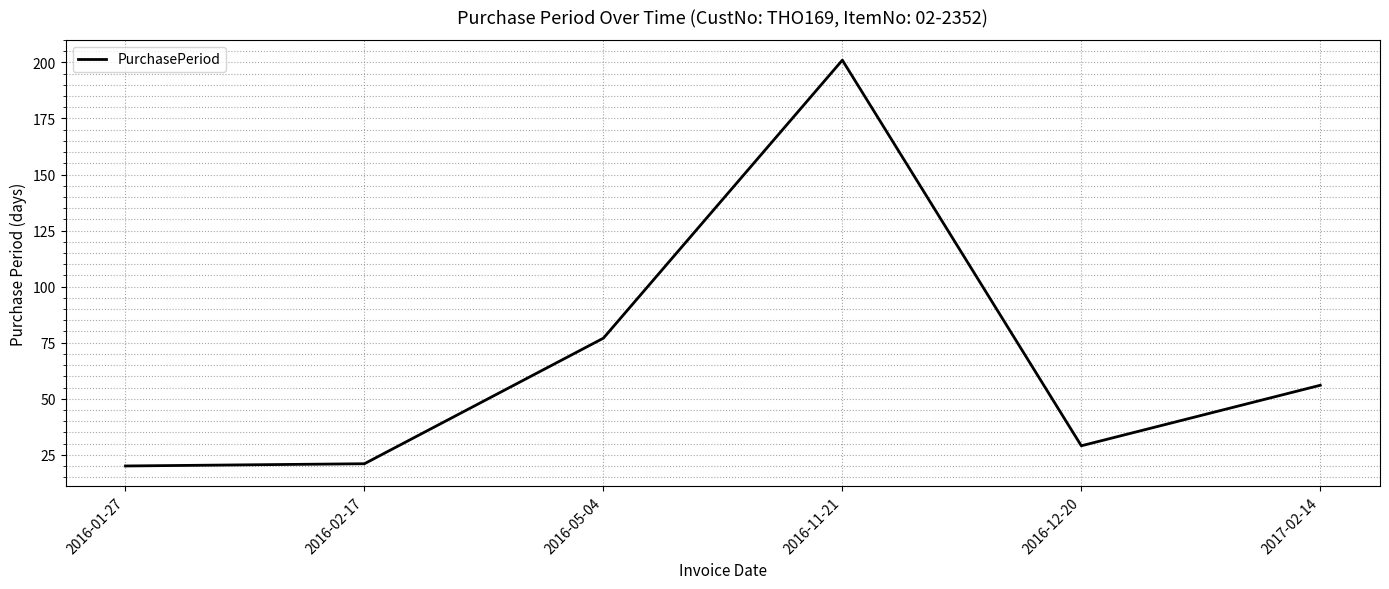

What position from the right is 2016-02-17?

5